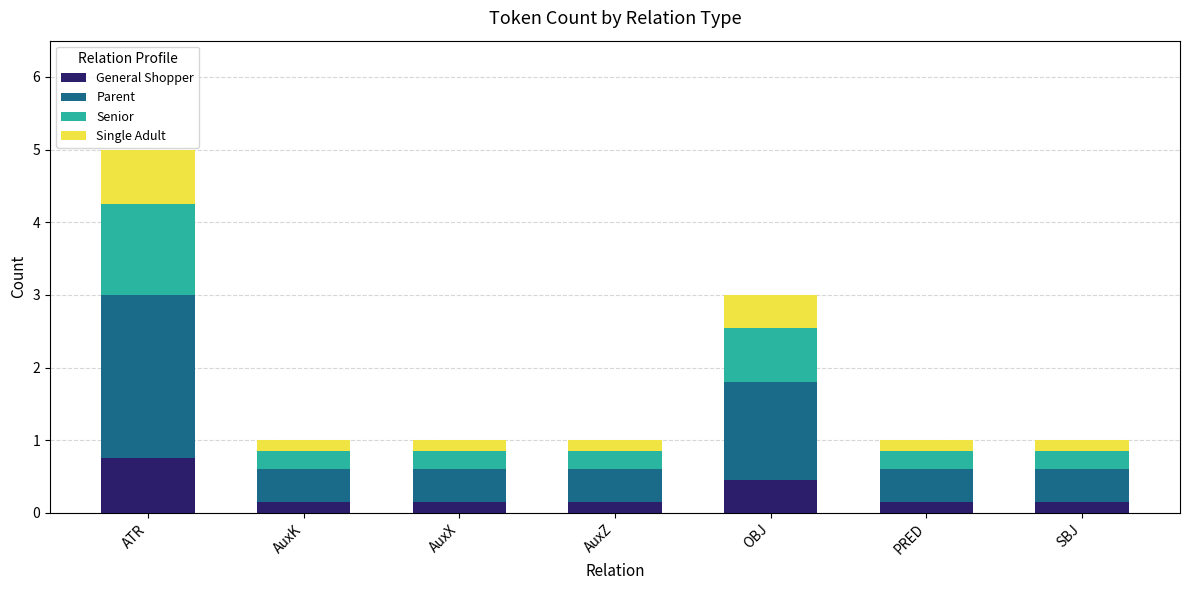

What is the highest value of the General Shopper series?

0.8